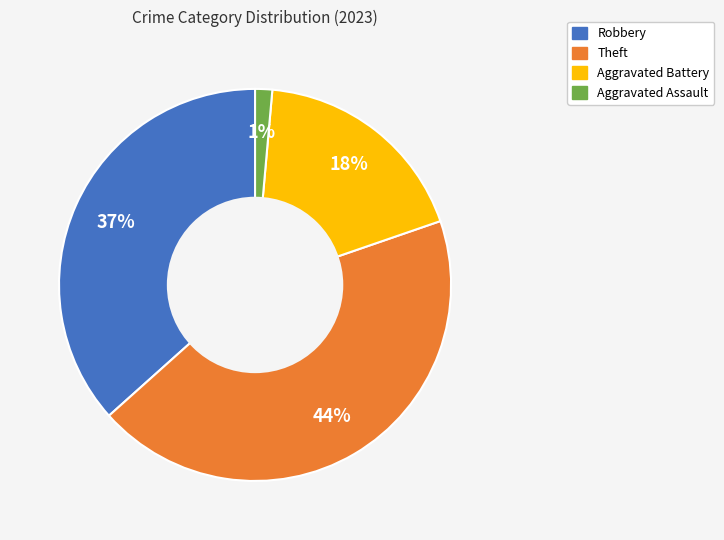

Rank the categories by value from highest to lowest.

Theft, Robbery, Aggravated Battery, Aggravated Assault